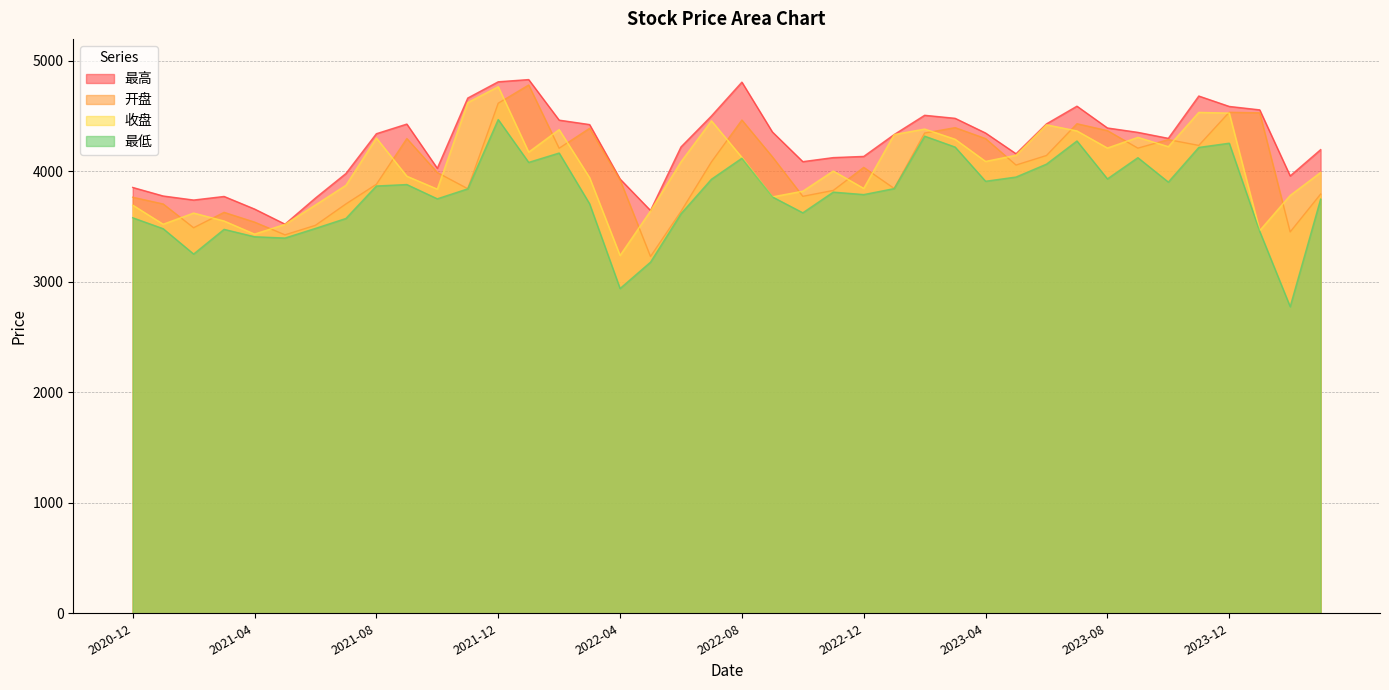

Which series has the largest range (max minus min)?

最低